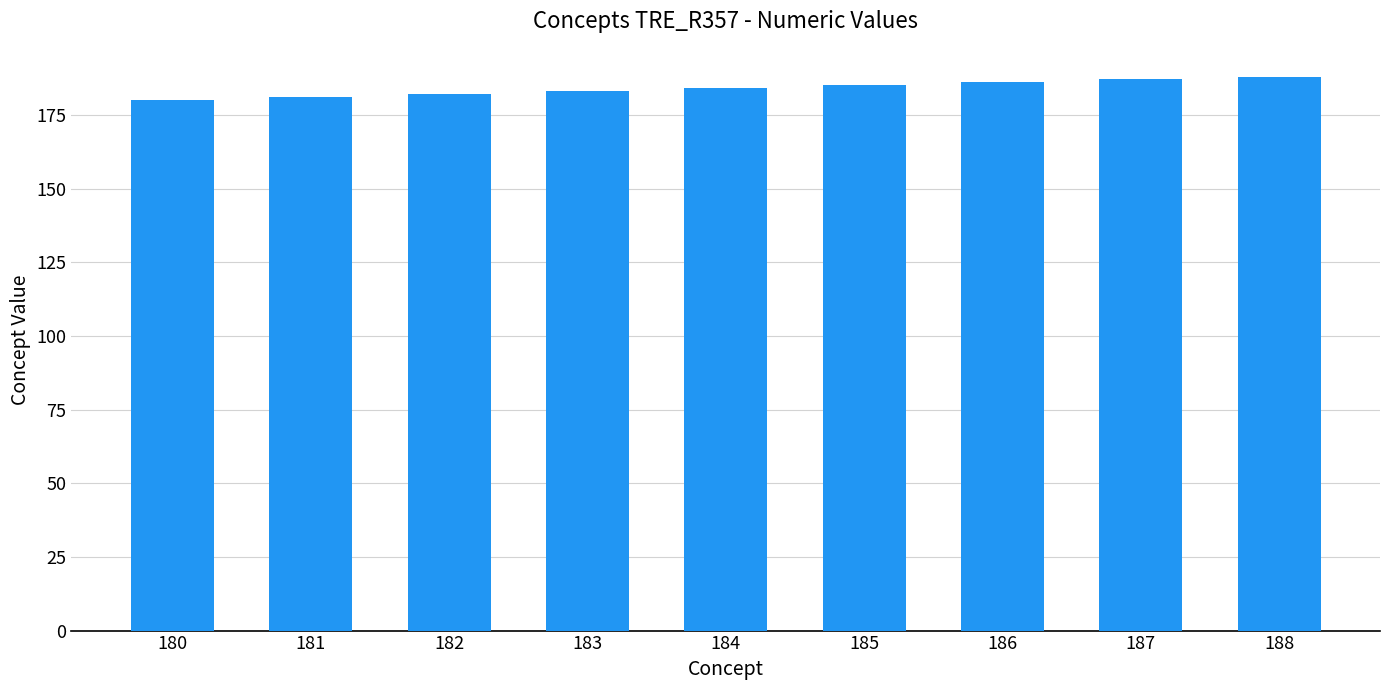

What is the difference between the second highest and minimum values?

7